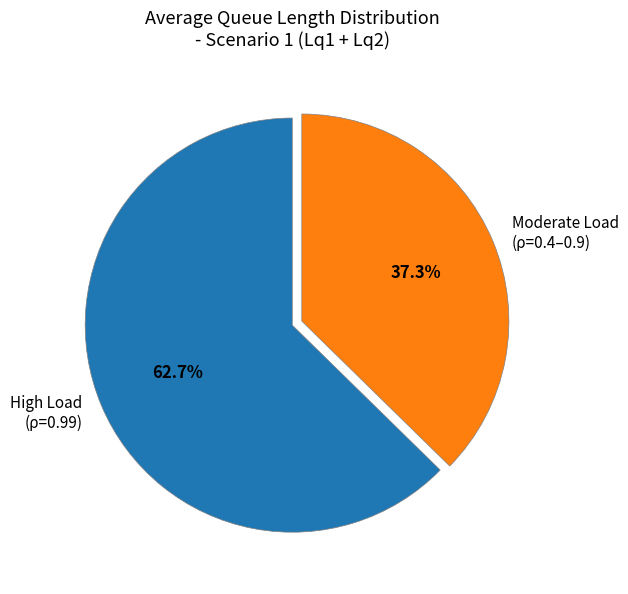

What is the ratio of the value at Moderate Load (ρ=0.4–0.9) to the value at High Load (ρ=0.99)?

0.6